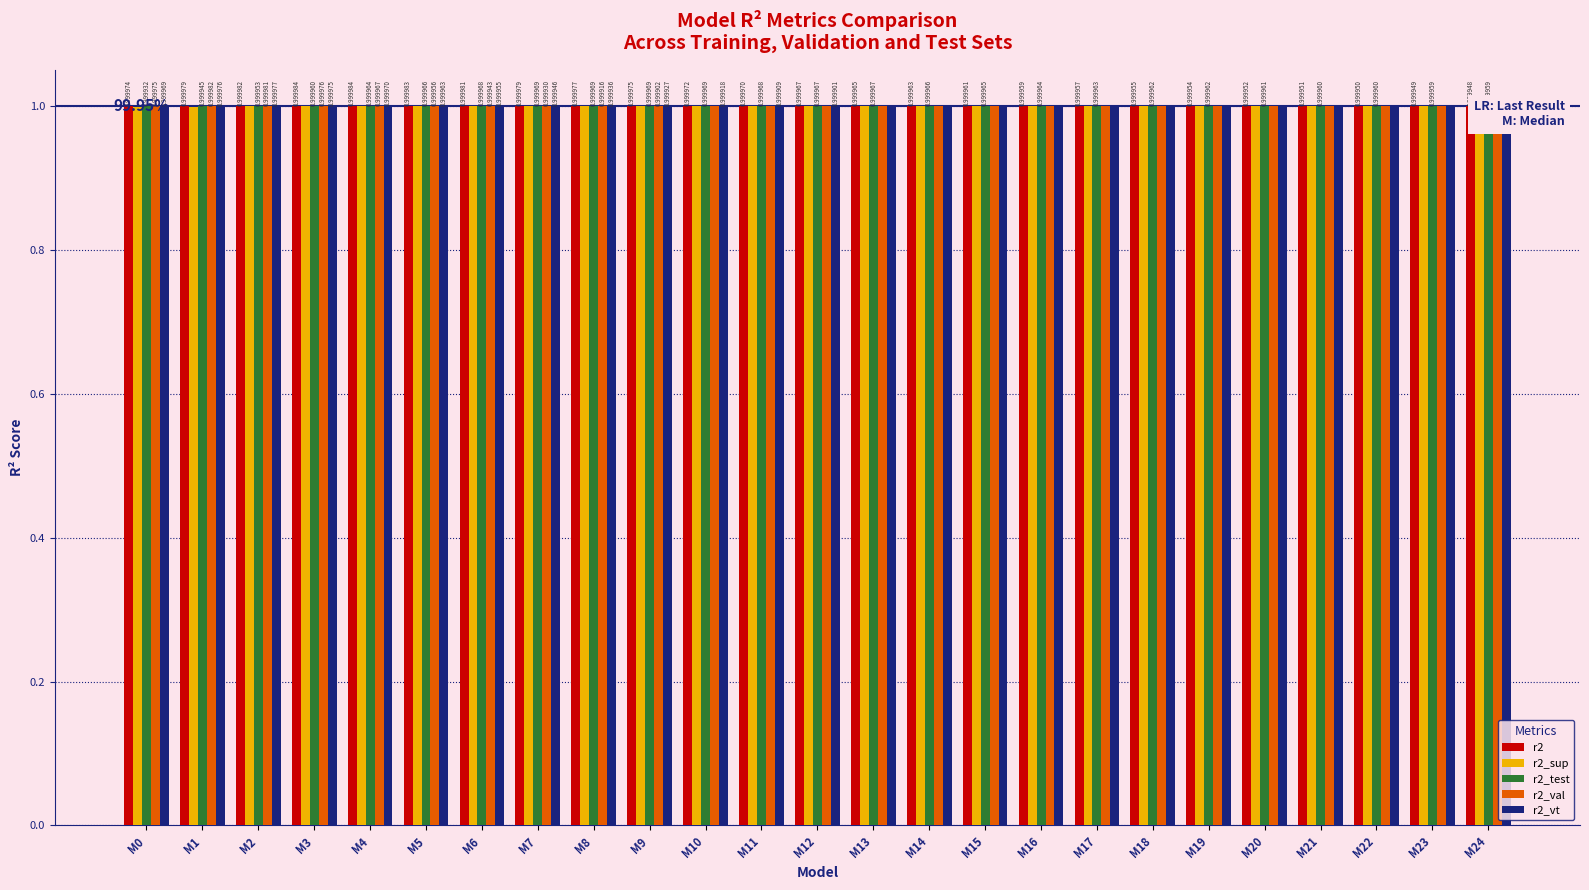

The value of r2_val at M10 is 1.0. True or false?

True